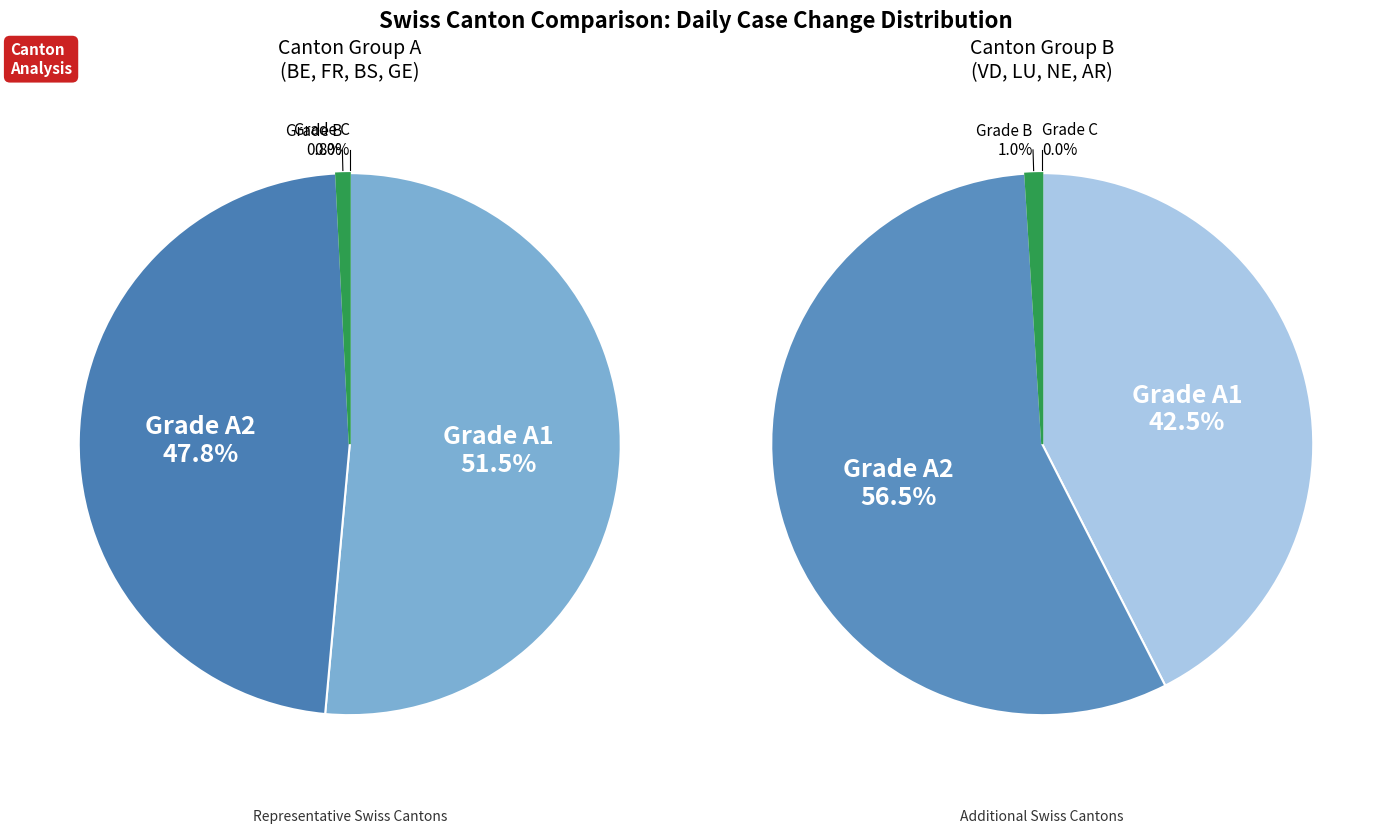

The GE slice represents 42% of the pie. True or false?

False